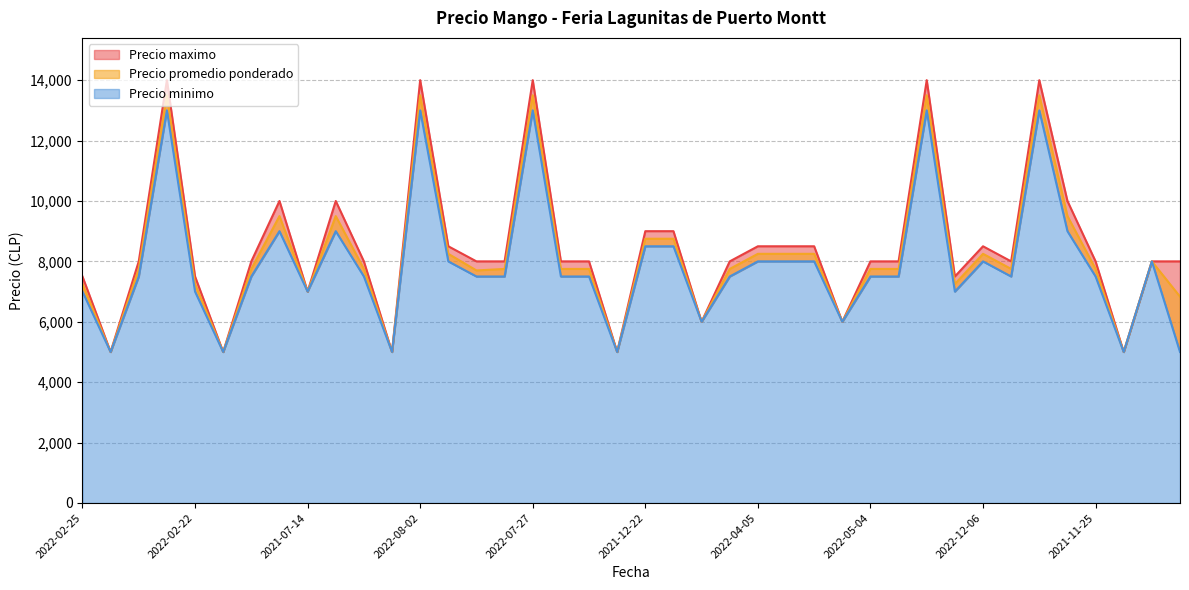

What is the total value across all series at 2022-02-25?

21750